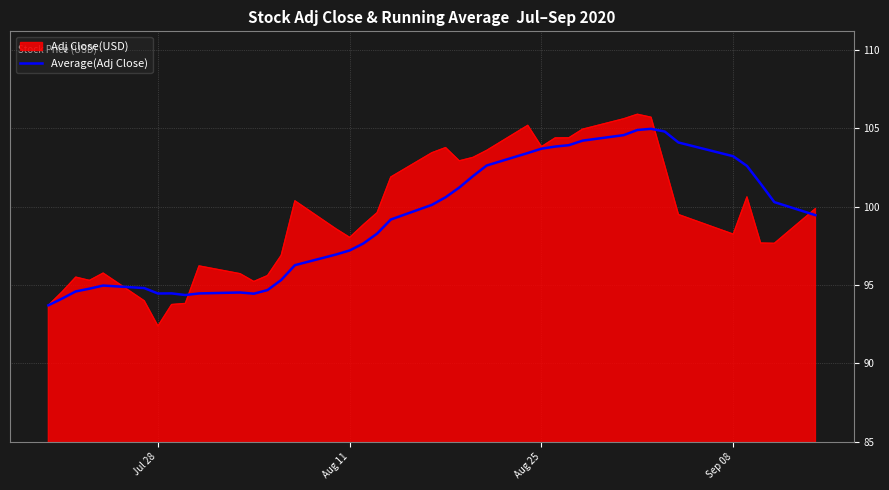

What is the maximum value shown in the chart?

105.9